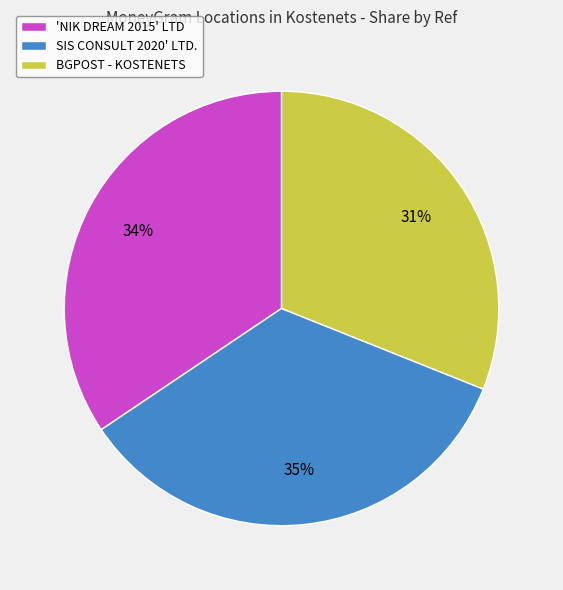

To the nearest percent, what is the average slice percentage?

33%